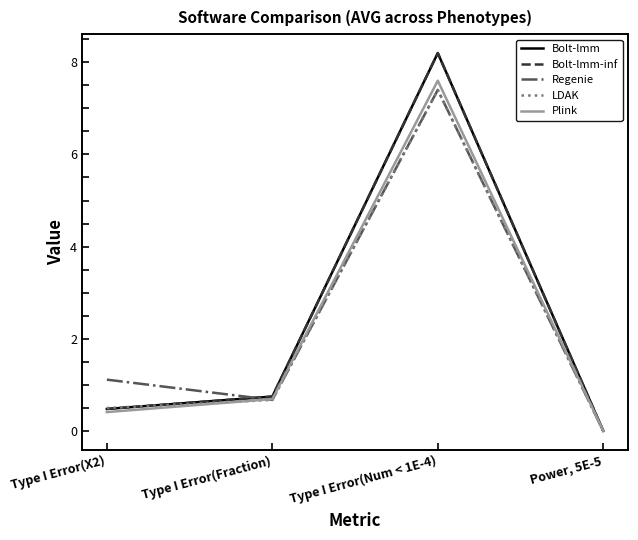

Does the chart display data point markers on the line(s)?

No